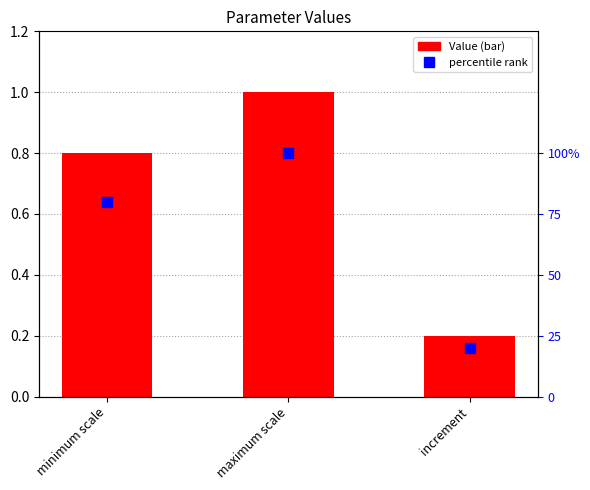

At how many categories does at least one series exceed 0?

3